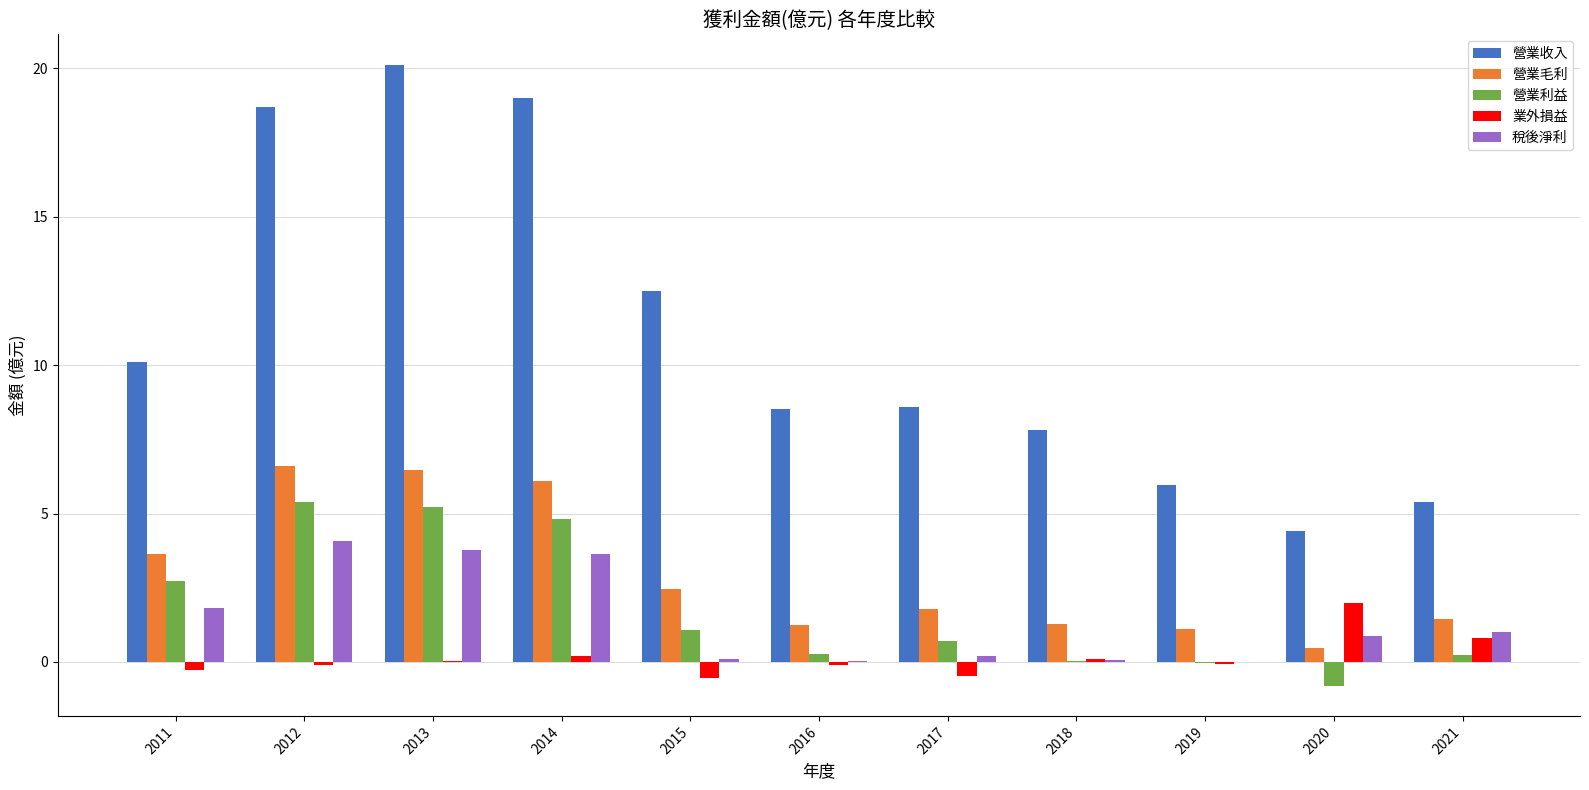

Count the number of data series in this chart.

5